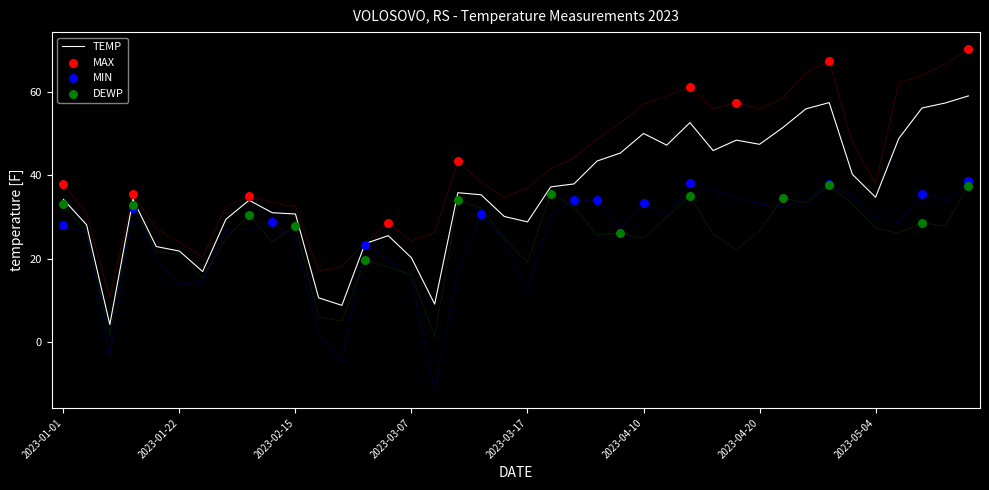

Which series reaches the maximum Y coordinate?

MAX